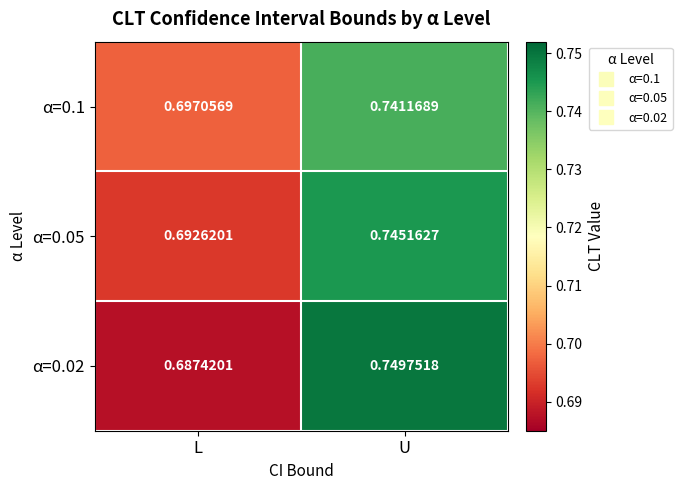

At which category is the sum across all series the highest?

U